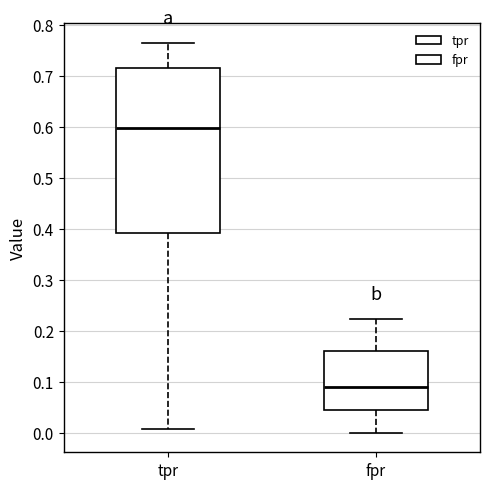

Which box has the lowest median line?

fpr